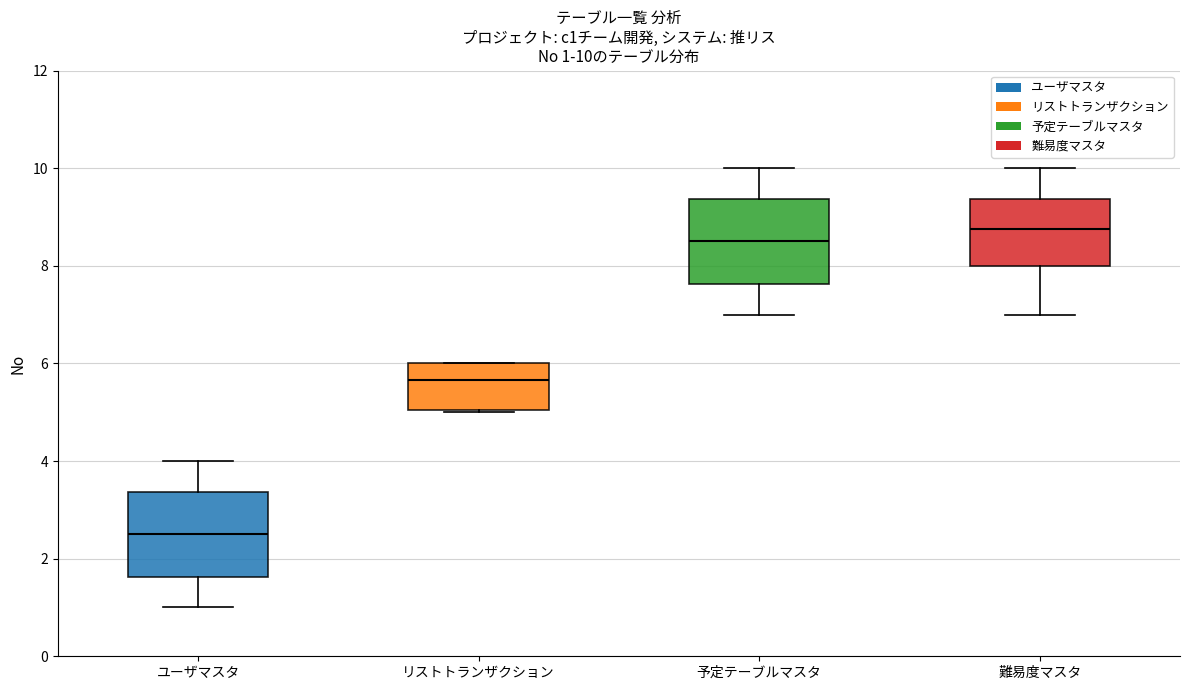

Which box has the highest median line?

難易度マスタ